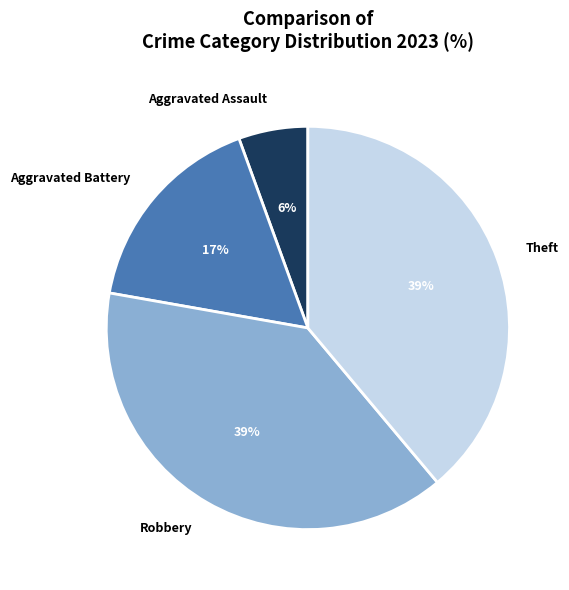

To the nearest percent, what is the difference between the Aggravated Battery and Aggravated Assault slice percentages?

11%